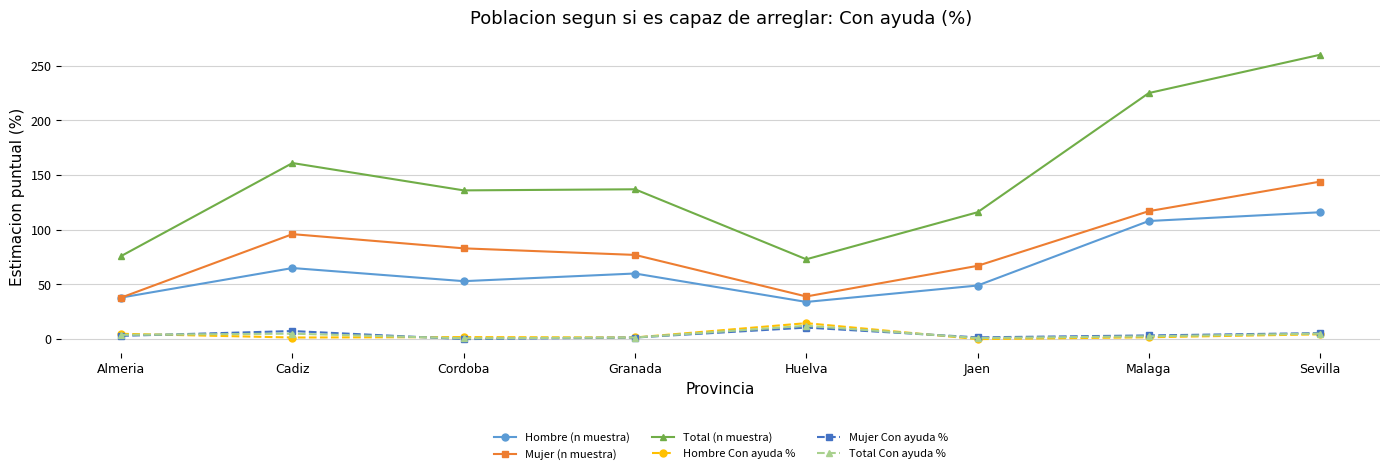

Where does the Hombre Con ayuda % series first go above 1?

Almeria